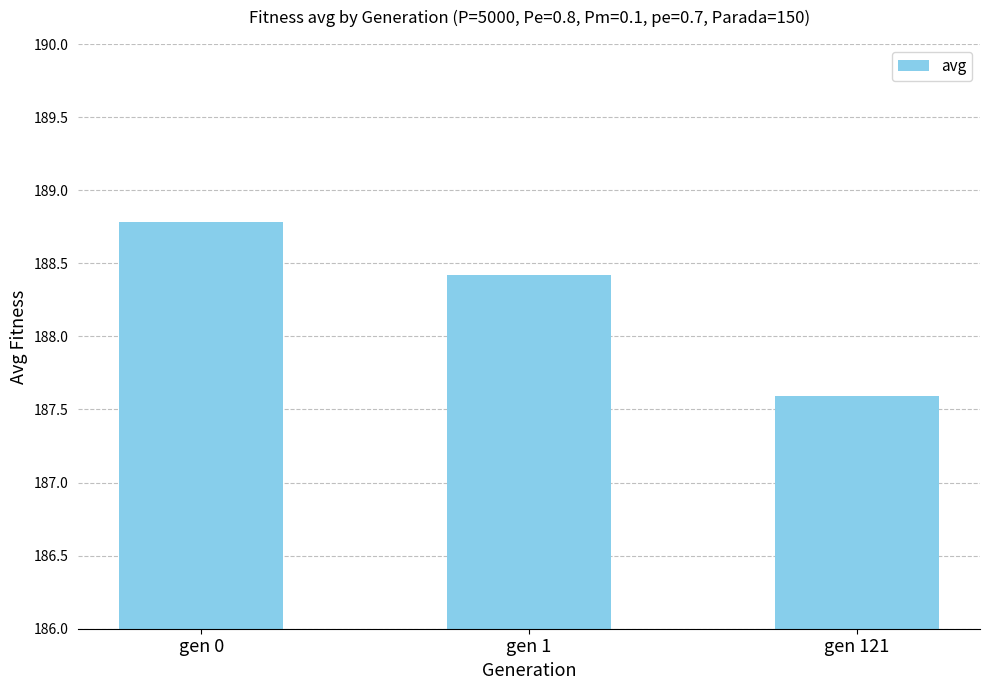

At which label does the data first exceed 188?

gen 0